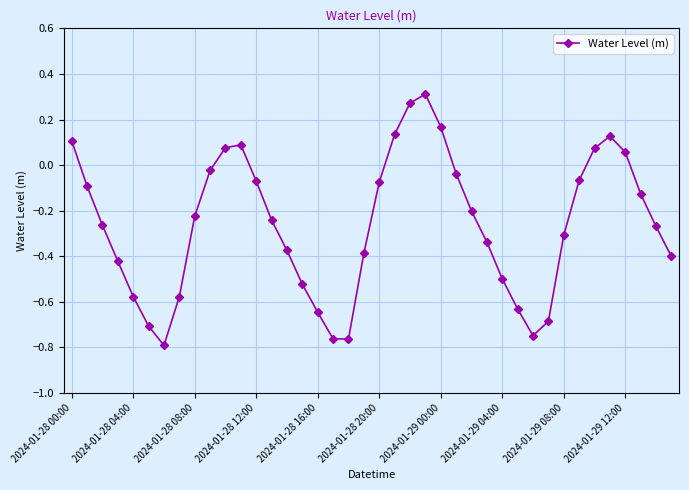

How many points are higher than both their immediate neighbors (excluding endpoints)?

3